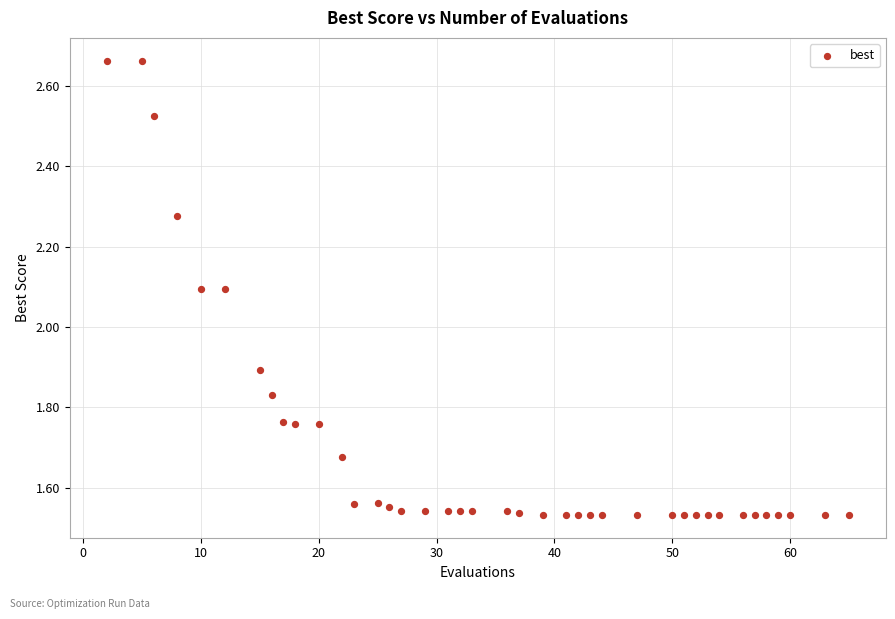

What is the range of Y values (max minus min)?

1.1